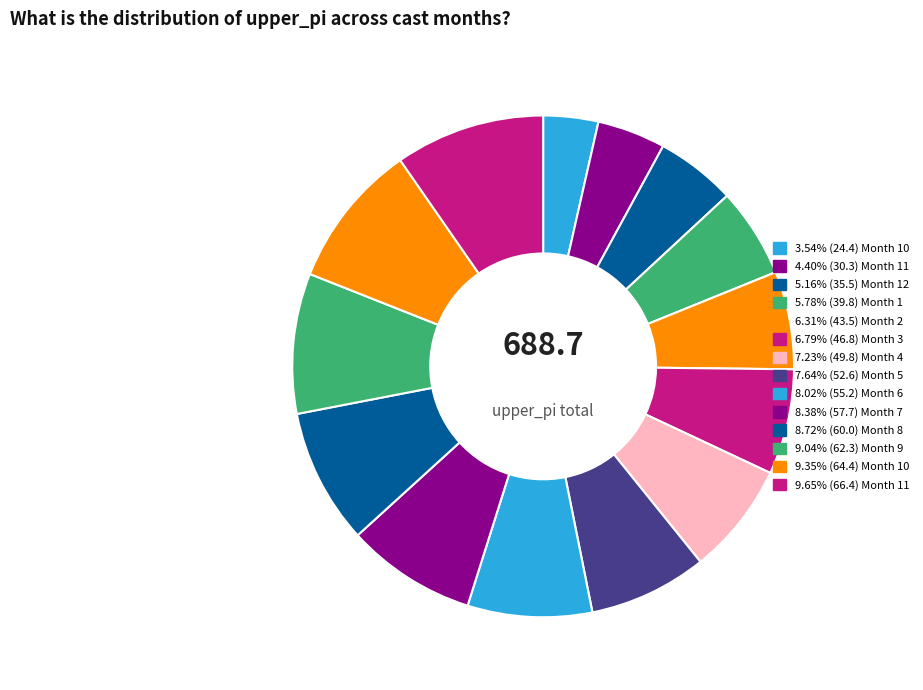

Is there any slice that represents more than half of the pie?

No